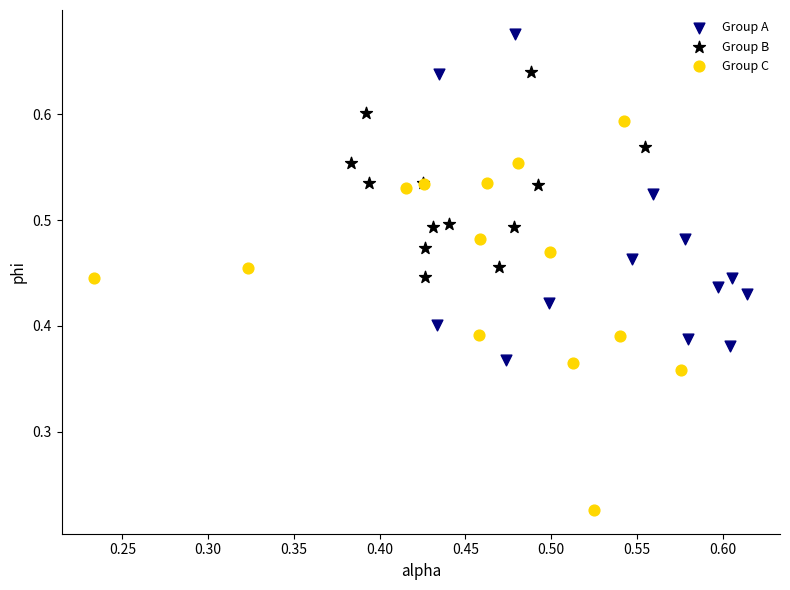

Which series contains the lowest Y value?

Group C